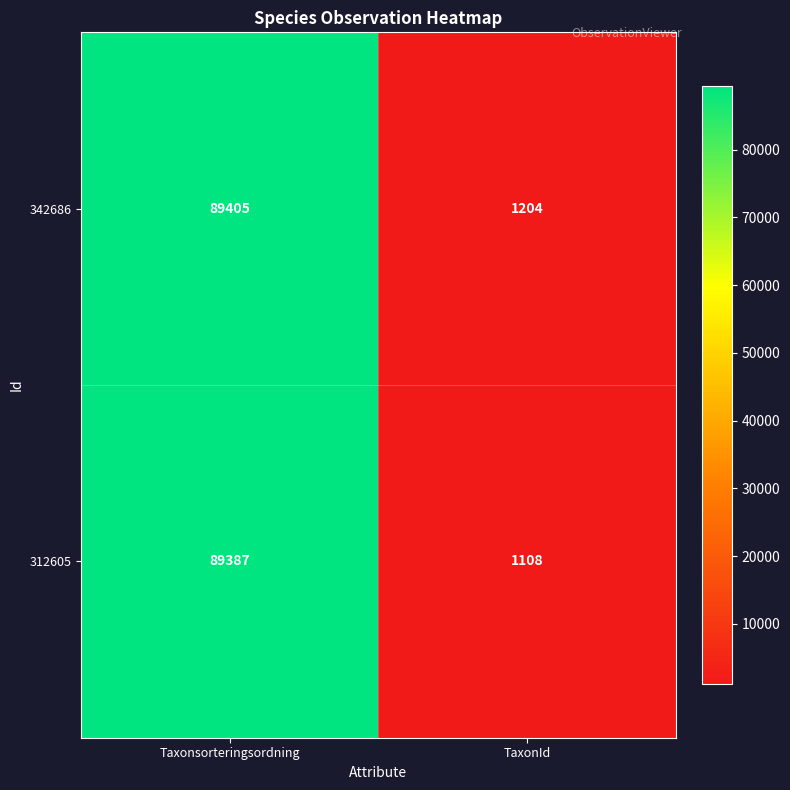

Is it true that 342686 equals 89405 at Taxonsorteringsordning?

True